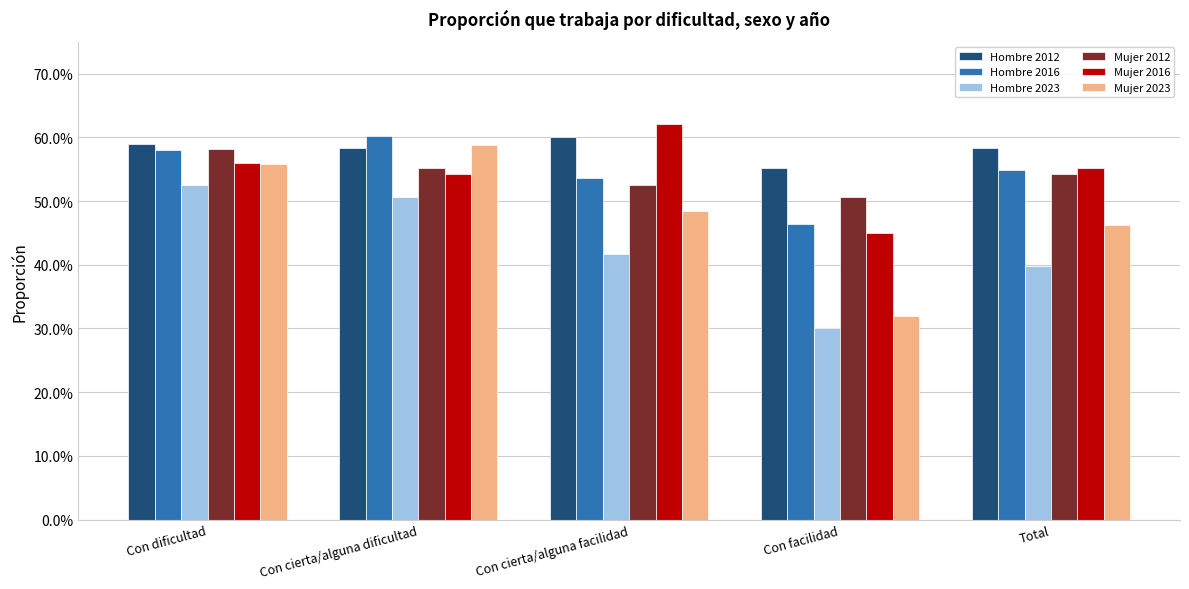

Reading left to right, what are all the values shown in this chart?

Hombre 2012: Con dificultad=0.6	Con cierta/alguna dificultad=0.6	Con cierta/alguna facilidad=0.6	Con facilidad=0.6	Total=0.6
Hombre 2016: Con dificultad=0.6	Con cierta/alguna dificultad=0.6	Con cierta/alguna facilidad=0.5	Con facilidad=0.5	Total=0.5
Hombre 2023: Con dificultad=0.5	Con cierta/alguna dificultad=0.5	Con cierta/alguna facilidad=0.4	Con facilidad=0.3	Total=0.4
Mujer 2012: Con dificultad=0.6	Con cierta/alguna dificultad=0.6	Con cierta/alguna facilidad=0.5	Con facilidad=0.5	Total=0.5
Mujer 2016: Con dificultad=0.6	Con cierta/alguna dificultad=0.5	Con cierta/alguna facilidad=0.6	Con facilidad=0.4	Total=0.6
Mujer 2023: Con dificultad=0.6	Con cierta/alguna dificultad=0.6	Con cierta/alguna facilidad=0.5	Con facilidad=0.3	Total=0.5